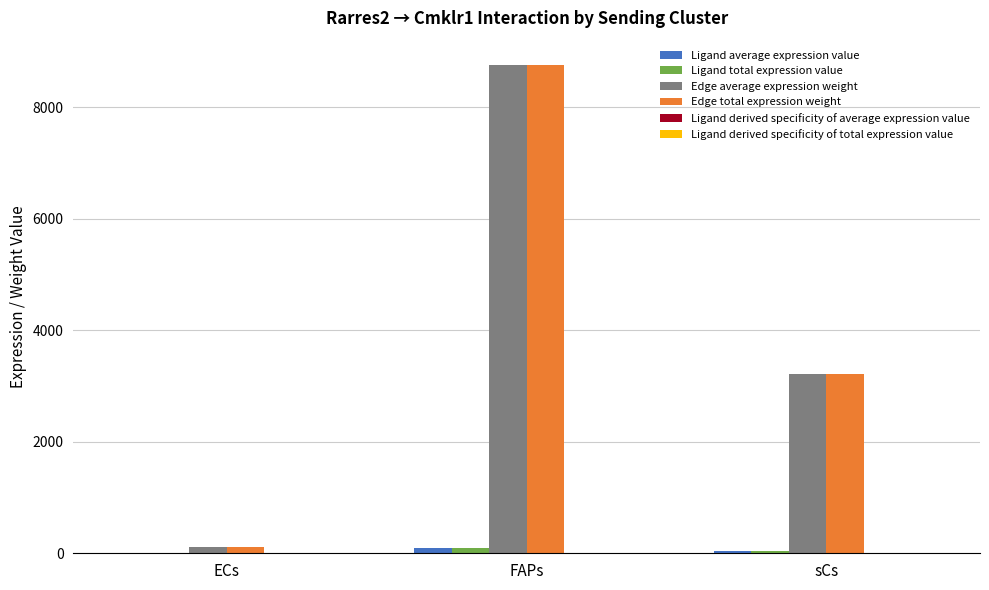

How many groups of bars are there?

3